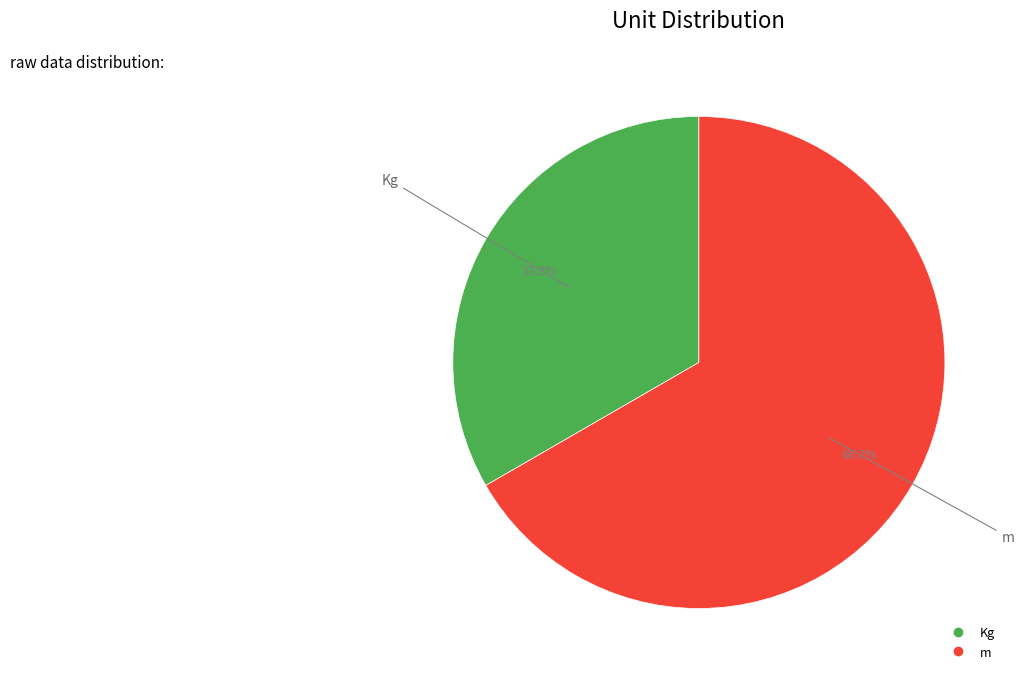

Does Kg represent more than half of the total?

No